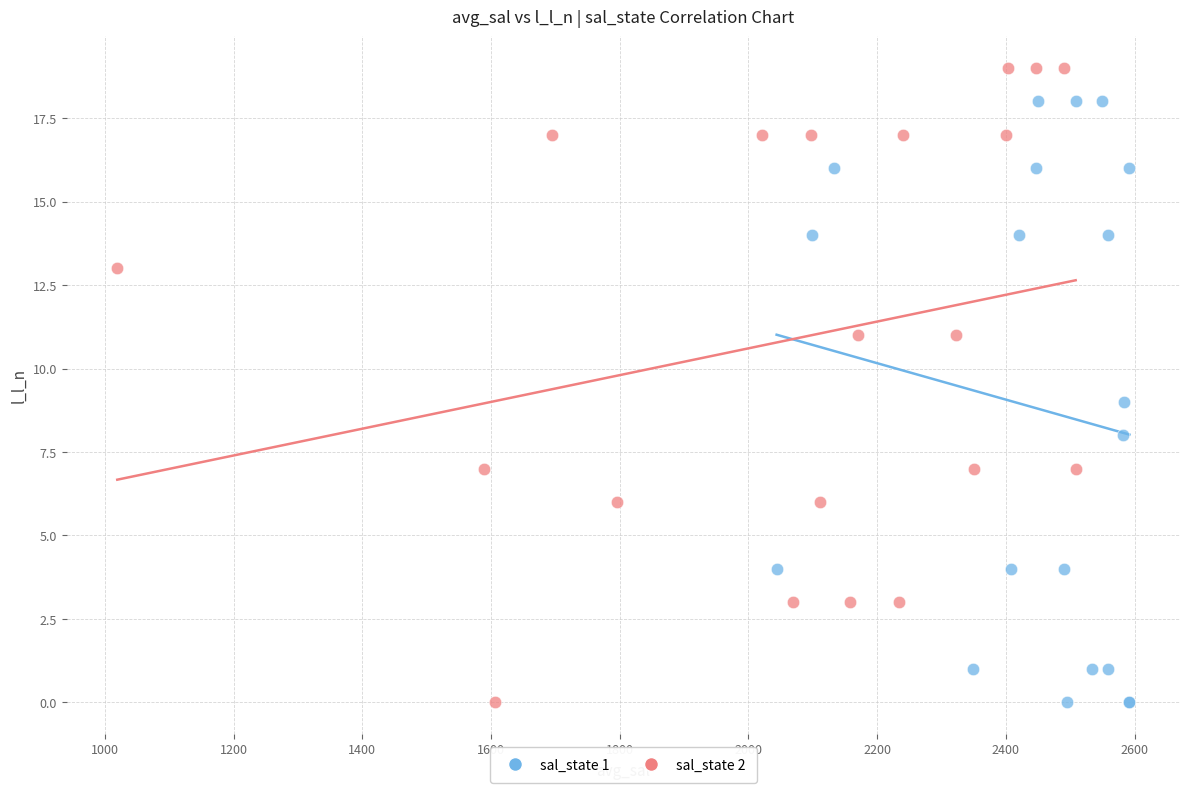

Which series reaches the maximum Y coordinate?

sal_state 2